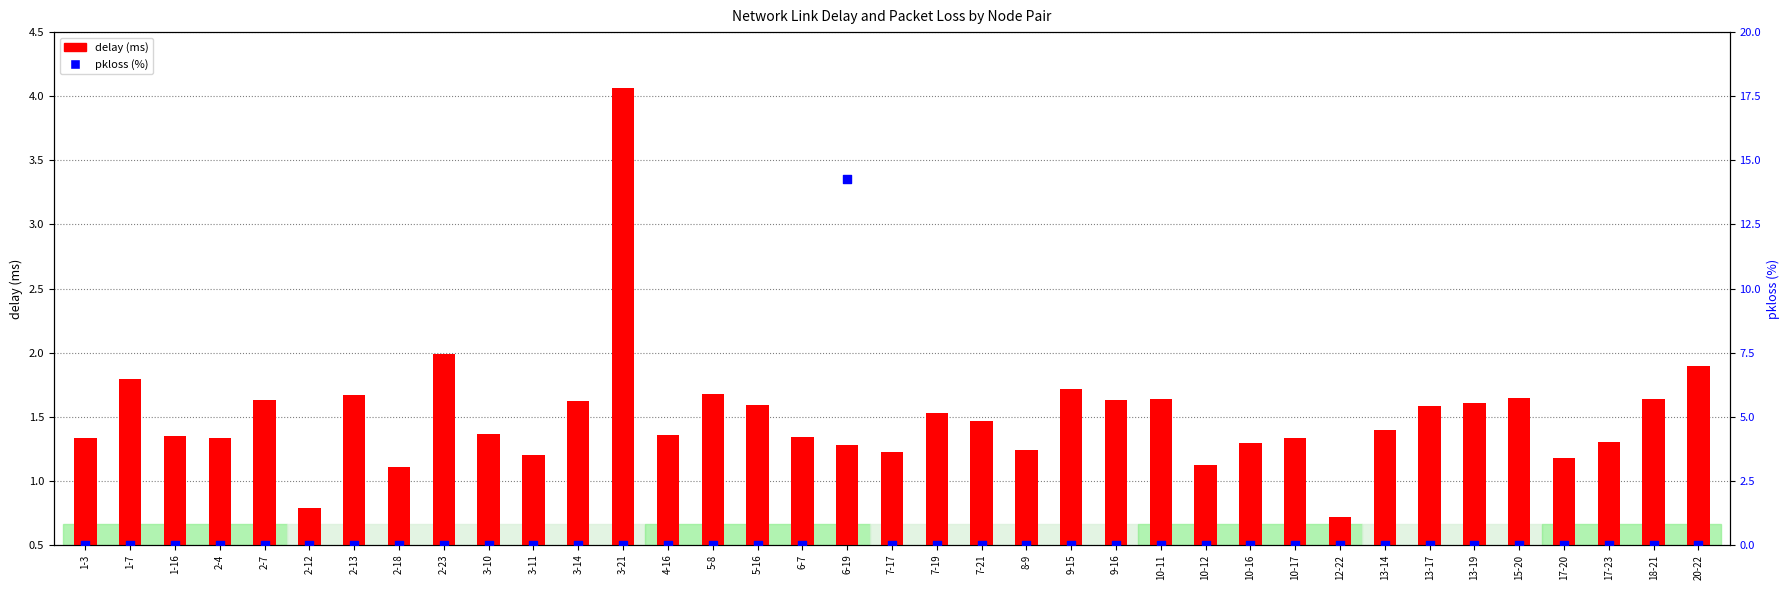

Is the value of delay (ms) at 3-21 greater than the value of pkloss (%) at 2-23?

Yes